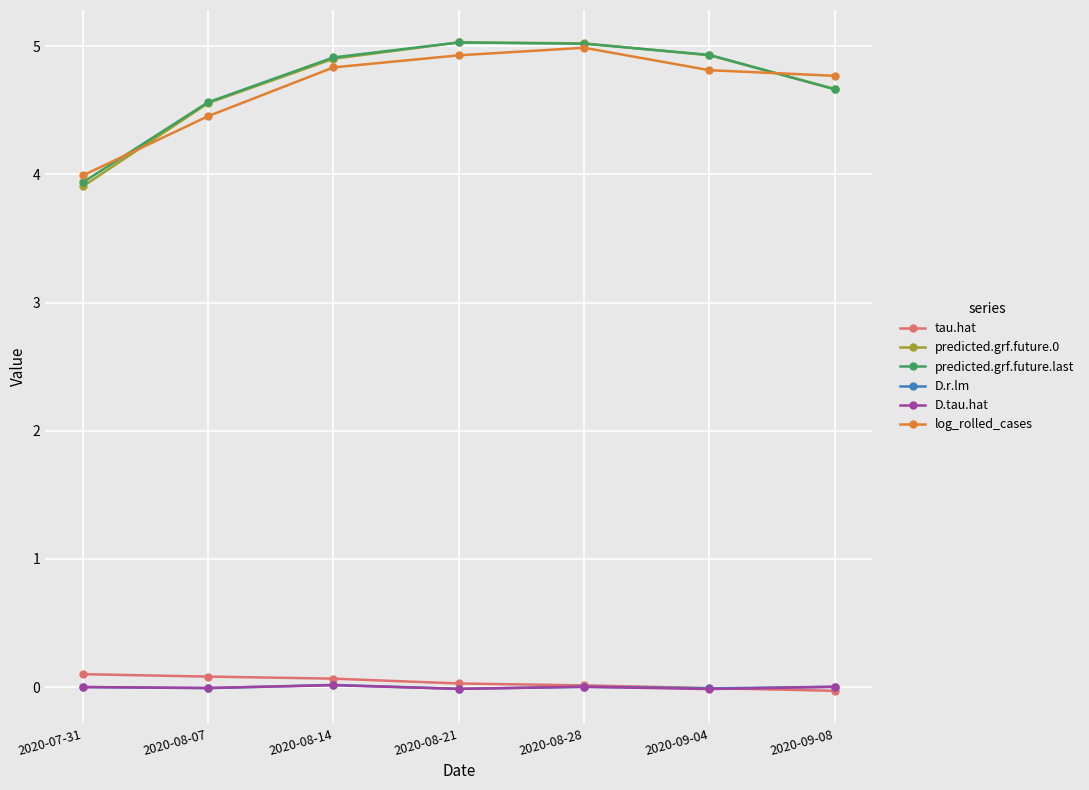

What is the label of the 2nd point from the right?

2020-09-04